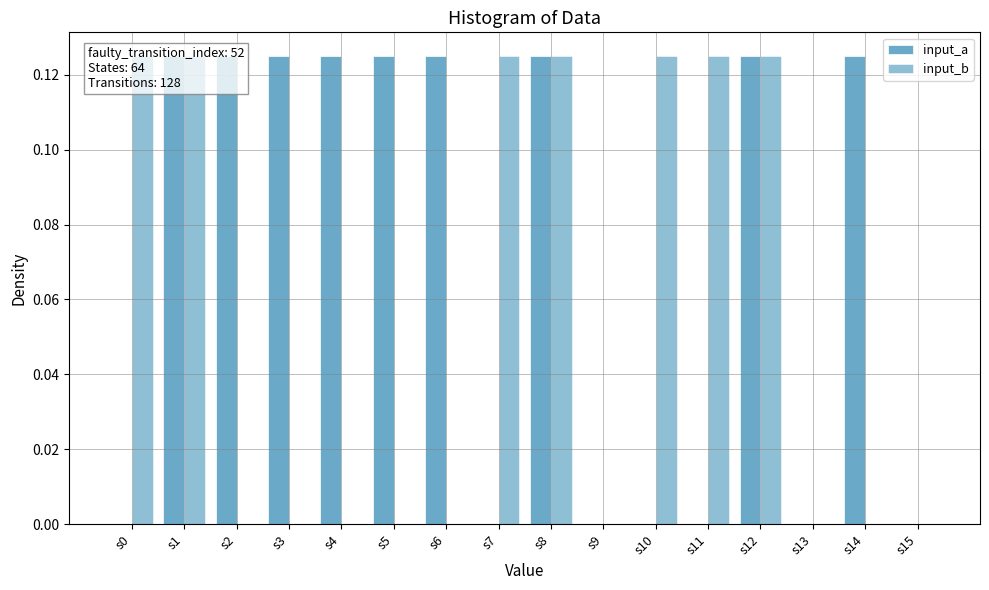

Reading right to left, list all the values displayed in this chart.

input_a: s15=0.0	s14=0.1	s13=0.0	s12=0.1	s11=0.0	s10=0.0	s9=0.0	s8=0.1	s7=0.0	s6=0.1	s5=0.1	s4=0.1	s3=0.1	s2=0.1	s1=0.1	s0=0.0
input_b: s15=0.0	s14=0.0	s13=0.0	s12=0.1	s11=0.1	s10=0.1	s9=0.0	s8=0.1	s7=0.1	s6=0.0	s5=0.0	s4=0.0	s3=0.0	s2=0.0	s1=0.1	s0=0.1